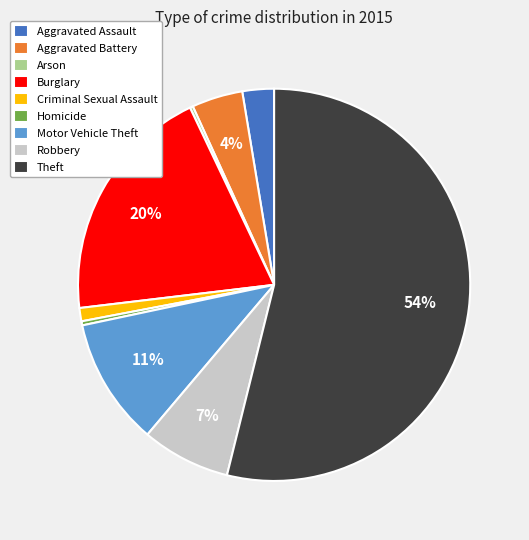

The Criminal Sexual Assault slice represents 11% of the pie. True or false?

False